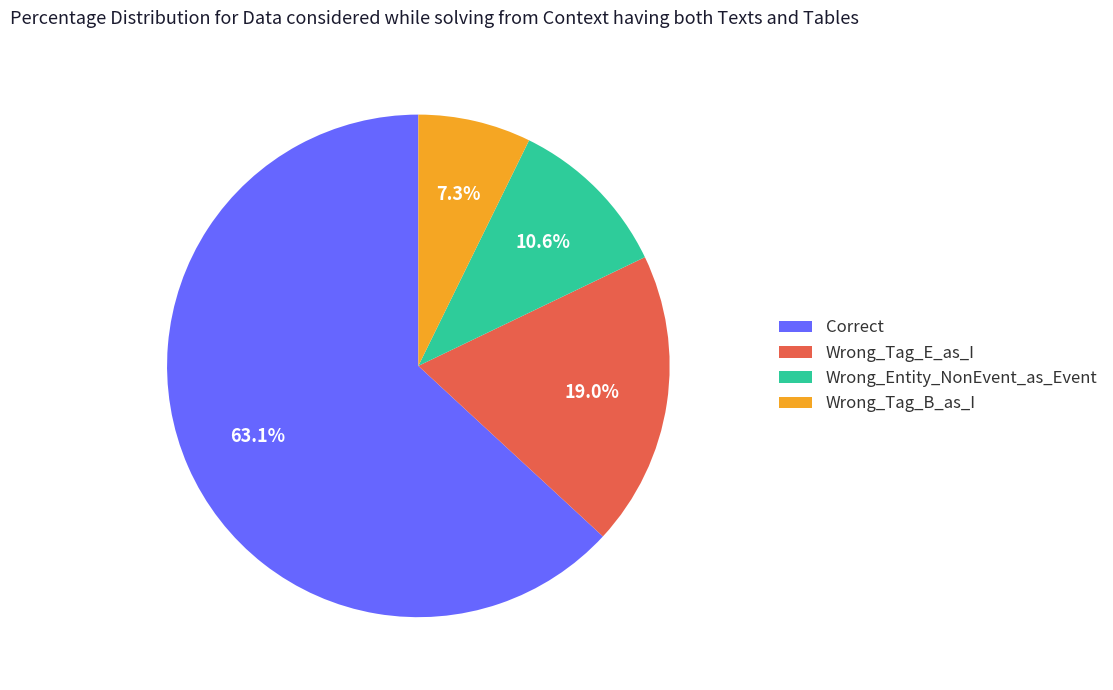

What percentage is the Wrong_Tag_E_as_I slice, to the nearest percent?

19%